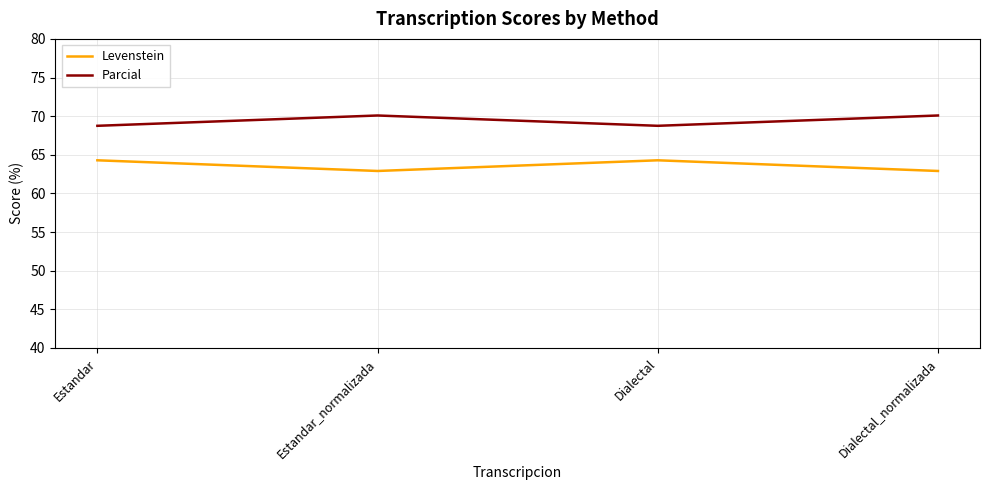

Does the chart display data point markers on the line(s)?

No